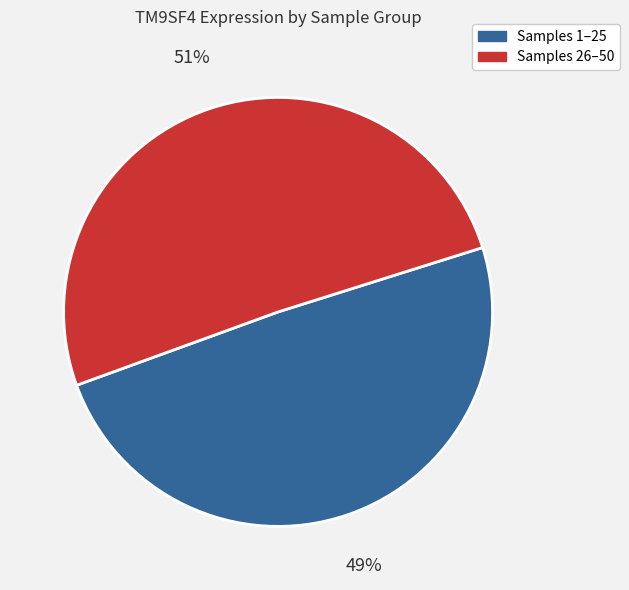

How many slices are in this pie chart?

2